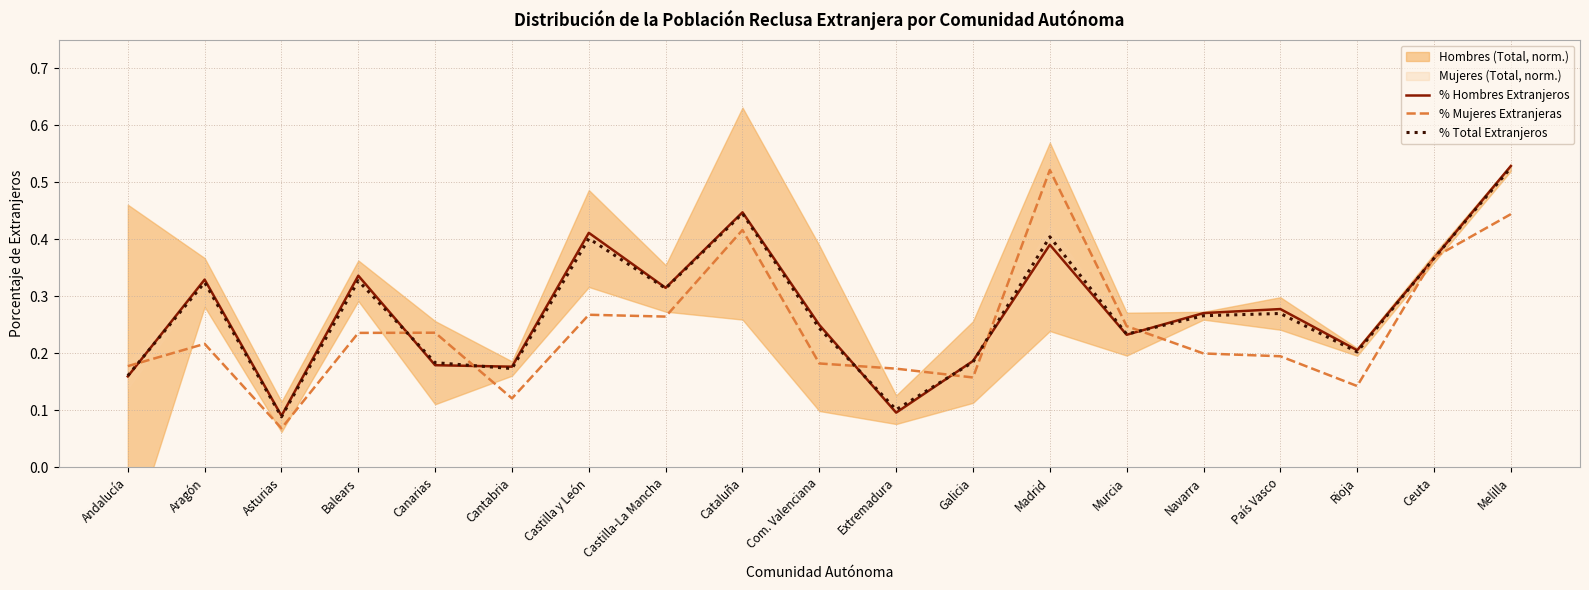

At which category does % Total Extranjeros reach its first local peak?

Aragón